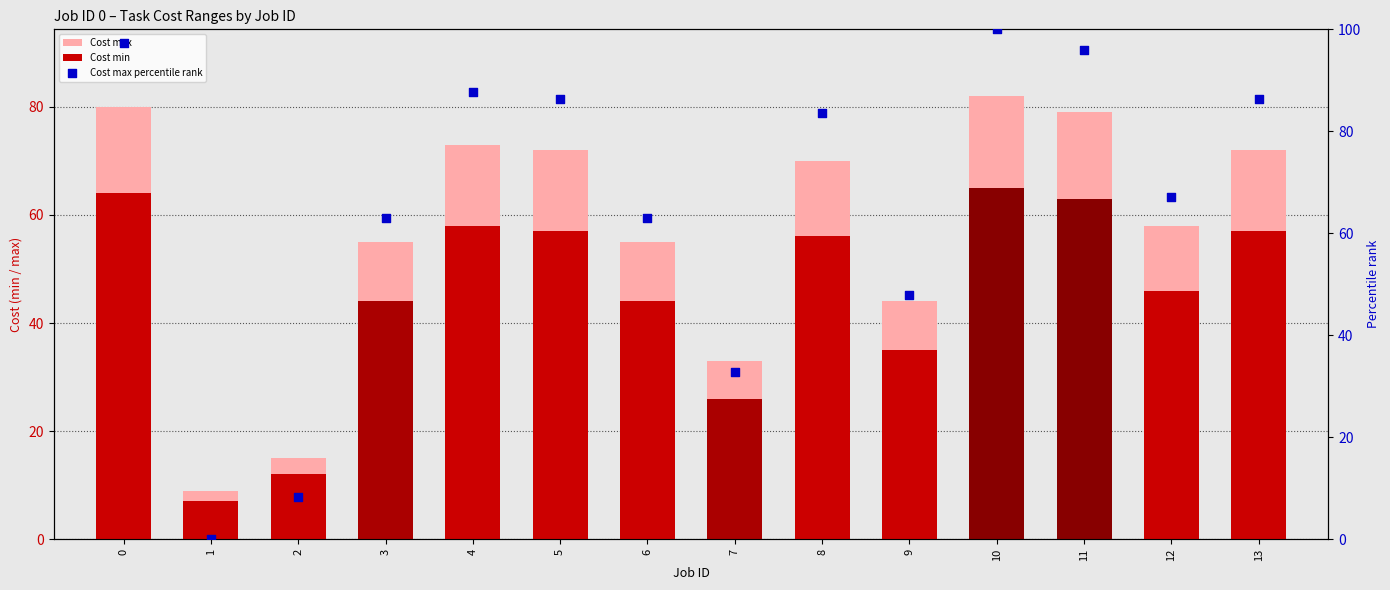

What are all the series names shown in the legend?

Cost max, Cost min, Cost max percentile rank